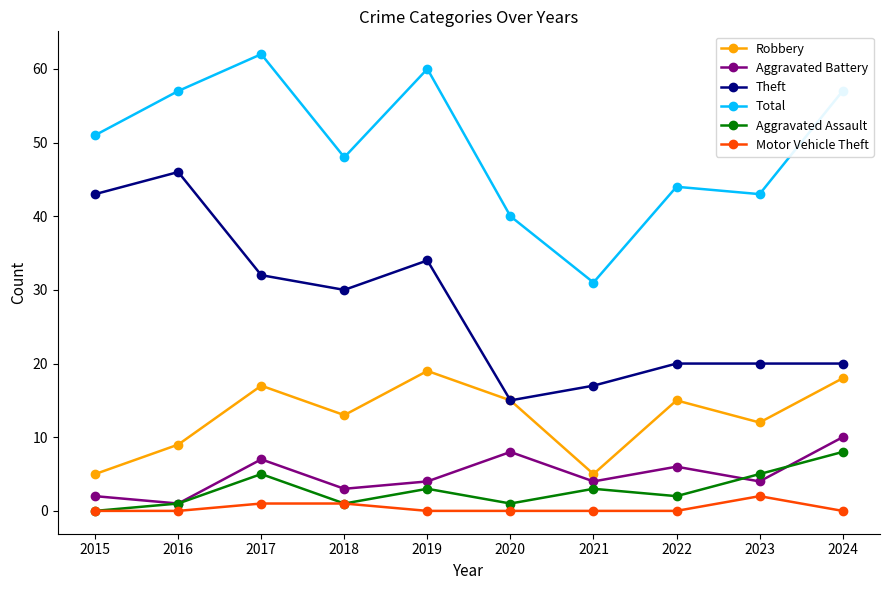

Is it true that Aggravated Battery equals 9 at 2022?

False